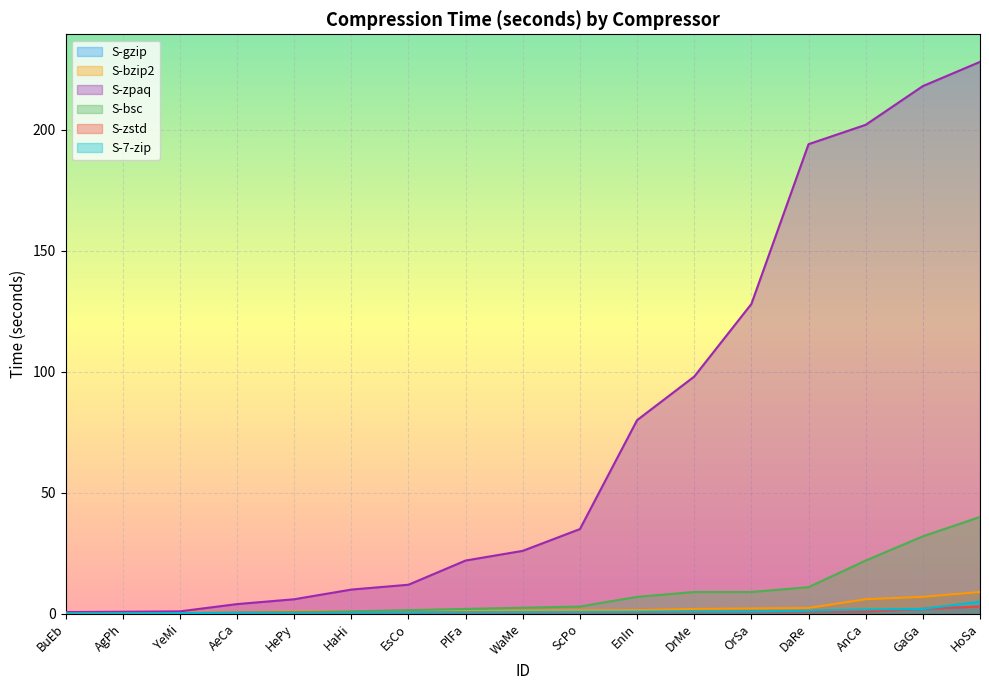

At which category is the sum across all series the highest?

HoSa